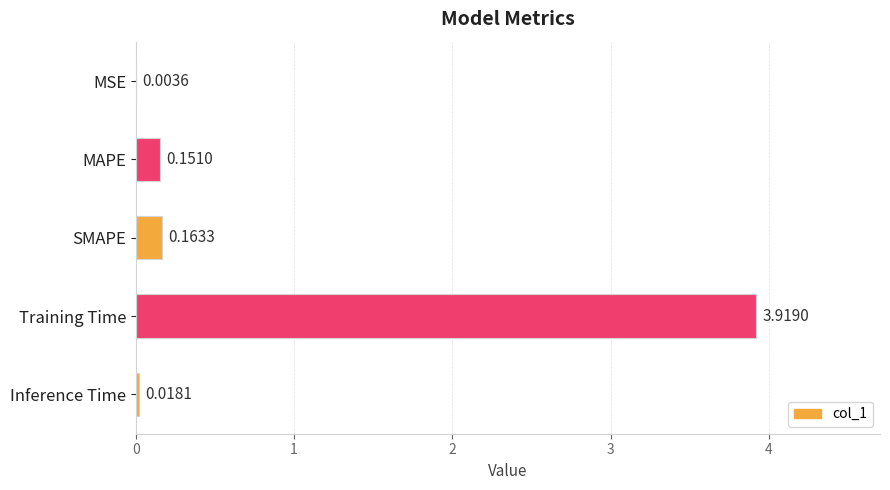

What is the sum of all values?

4.3